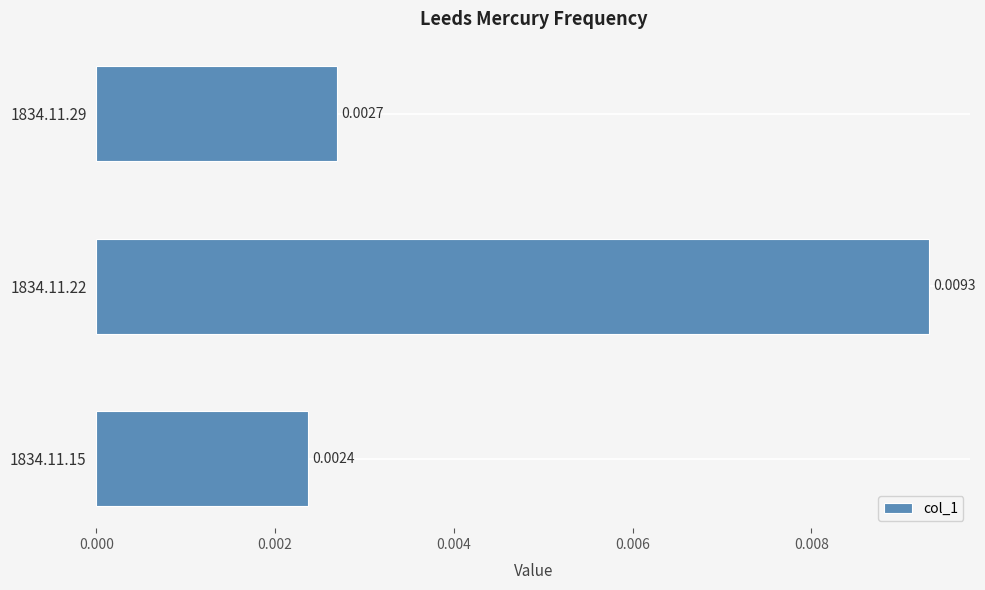

Rank the categories by value from lowest to highest.

1834.11.15, 1834.11.29, 1834.11.22